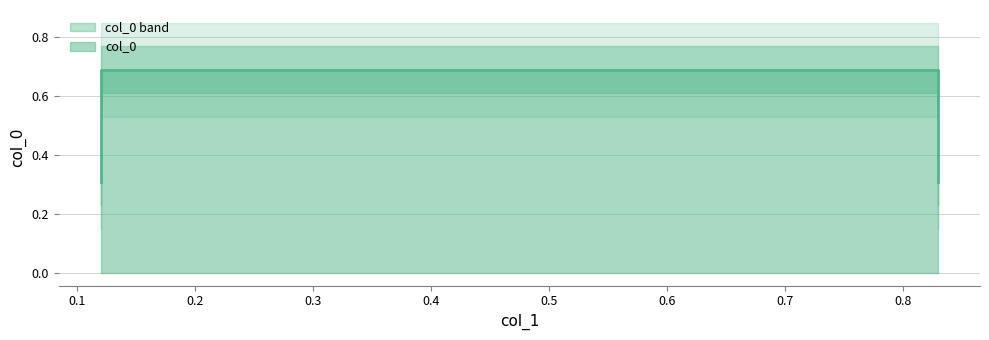

What is the greatest value displayed?

0.7